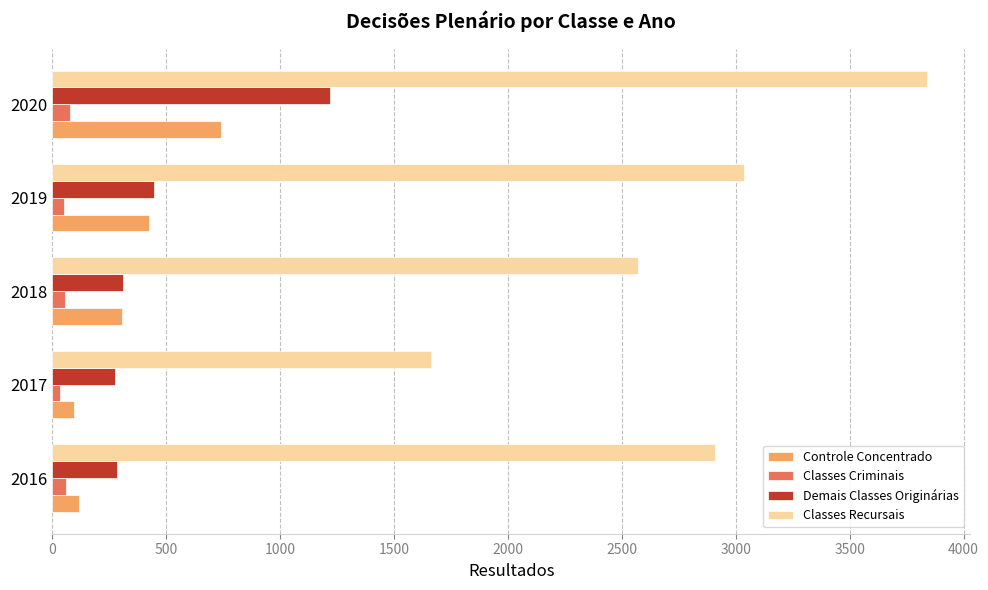

Which series has the widest spread of values?

Classes Recursais